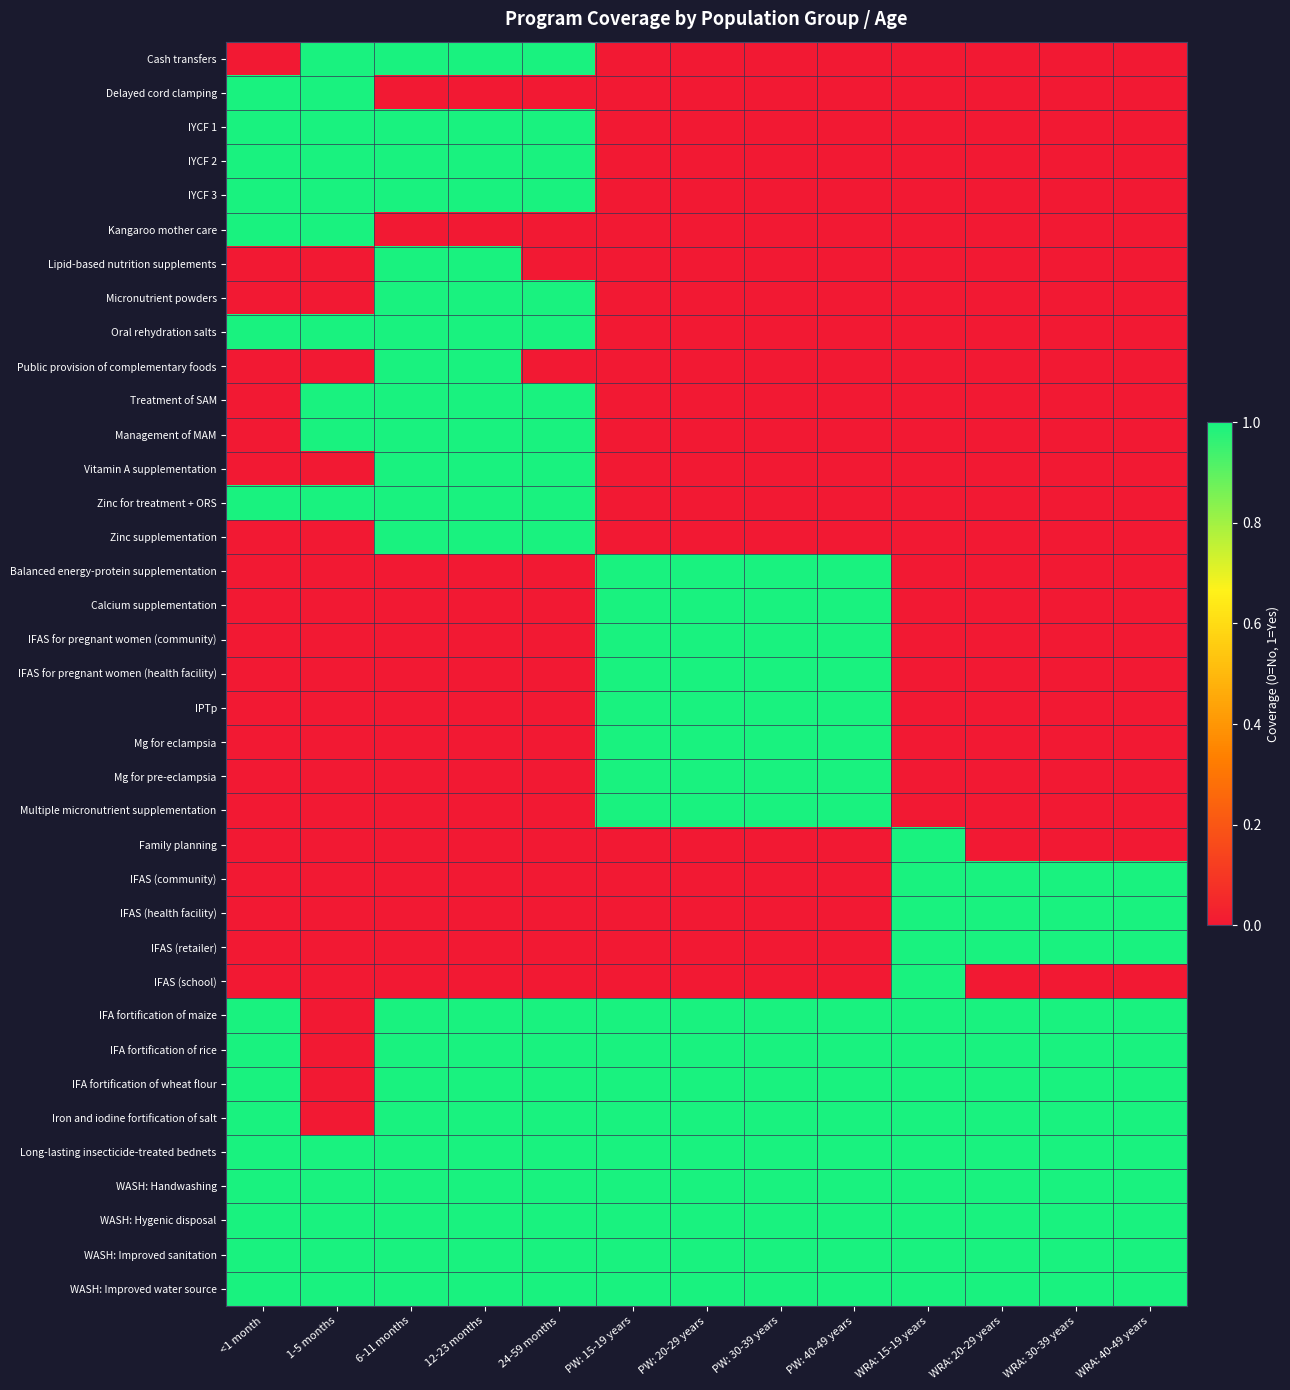

Reading left to right, transcribe all the data shown in this chart.

Cash transfers: <1 month=0	1-5 months=1	6-11 months=1	12-23 months=1	24-59 months=1	PW: 15-19 years=0	PW: 20-29 years=0	PW: 30-39 years=0	PW: 40-49 years=0	WRA: 15-19 years=0	WRA: 20-29 years=0	WRA: 30-39 years=0	WRA: 40-49 years=0
Delayed cord clamping: <1 month=1	1-5 months=1	6-11 months=0	12-23 months=0	24-59 months=0	PW: 15-19 years=0	PW: 20-29 years=0	PW: 30-39 years=0	PW: 40-49 years=0	WRA: 15-19 years=0	WRA: 20-29 years=0	WRA: 30-39 years=0	WRA: 40-49 years=0
IYCF 1: <1 month=1	1-5 months=1	6-11 months=1	12-23 months=1	24-59 months=1	PW: 15-19 years=0	PW: 20-29 years=0	PW: 30-39 years=0	PW: 40-49 years=0	WRA: 15-19 years=0	WRA: 20-29 years=0	WRA: 30-39 years=0	WRA: 40-49 years=0
IYCF 2: <1 month=1	1-5 months=1	6-11 months=1	12-23 months=1	24-59 months=1	PW: 15-19 years=0	PW: 20-29 years=0	PW: 30-39 years=0	PW: 40-49 years=0	WRA: 15-19 years=0	WRA: 20-29 years=0	WRA: 30-39 years=0	WRA: 40-49 years=0
IYCF 3: <1 month=1	1-5 months=1	6-11 months=1	12-23 months=1	24-59 months=1	PW: 15-19 years=0	PW: 20-29 years=0	PW: 30-39 years=0	PW: 40-49 years=0	WRA: 15-19 years=0	WRA: 20-29 years=0	WRA: 30-39 years=0	WRA: 40-49 years=0
Kangaroo mother care: <1 month=1	1-5 months=1	6-11 months=0	12-23 months=0	24-59 months=0	PW: 15-19 years=0	PW: 20-29 years=0	PW: 30-39 years=0	PW: 40-49 years=0	WRA: 15-19 years=0	WRA: 20-29 years=0	WRA: 30-39 years=0	WRA: 40-49 years=0
Lipid-based nutrition supplements: <1 month=0	1-5 months=0	6-11 months=1	12-23 months=1	24-59 months=0	PW: 15-19 years=0	PW: 20-29 years=0	PW: 30-39 years=0	PW: 40-49 years=0	WRA: 15-19 years=0	WRA: 20-29 years=0	WRA: 30-39 years=0	WRA: 40-49 years=0
Micronutrient powders: <1 month=0	1-5 months=0	6-11 months=1	12-23 months=1	24-59 months=1	PW: 15-19 years=0	PW: 20-29 years=0	PW: 30-39 years=0	PW: 40-49 years=0	WRA: 15-19 years=0	WRA: 20-29 years=0	WRA: 30-39 years=0	WRA: 40-49 years=0
Oral rehydration salts: <1 month=1	1-5 months=1	6-11 months=1	12-23 months=1	24-59 months=1	PW: 15-19 years=0	PW: 20-29 years=0	PW: 30-39 years=0	PW: 40-49 years=0	WRA: 15-19 years=0	WRA: 20-29 years=0	WRA: 30-39 years=0	WRA: 40-49 years=0
Public provision of complementary foods: <1 month=0	1-5 months=0	6-11 months=1	12-23 months=1	24-59 months=0	PW: 15-19 years=0	PW: 20-29 years=0	PW: 30-39 years=0	PW: 40-49 years=0	WRA: 15-19 years=0	WRA: 20-29 years=0	WRA: 30-39 years=0	WRA: 40-49 years=0
Treatment of SAM: <1 month=0	1-5 months=1	6-11 months=1	12-23 months=1	24-59 months=1	PW: 15-19 years=0	PW: 20-29 years=0	PW: 30-39 years=0	PW: 40-49 years=0	WRA: 15-19 years=0	WRA: 20-29 years=0	WRA: 30-39 years=0	WRA: 40-49 years=0
Management of MAM: <1 month=0	1-5 months=1	6-11 months=1	12-23 months=1	24-59 months=1	PW: 15-19 years=0	PW: 20-29 years=0	PW: 30-39 years=0	PW: 40-49 years=0	WRA: 15-19 years=0	WRA: 20-29 years=0	WRA: 30-39 years=0	WRA: 40-49 years=0
Vitamin A supplementation: <1 month=0	1-5 months=0	6-11 months=1	12-23 months=1	24-59 months=1	PW: 15-19 years=0	PW: 20-29 years=0	PW: 30-39 years=0	PW: 40-49 years=0	WRA: 15-19 years=0	WRA: 20-29 years=0	WRA: 30-39 years=0	WRA: 40-49 years=0
Zinc for treatment + ORS: <1 month=1	1-5 months=1	6-11 months=1	12-23 months=1	24-59 months=1	PW: 15-19 years=0	PW: 20-29 years=0	PW: 30-39 years=0	PW: 40-49 years=0	WRA: 15-19 years=0	WRA: 20-29 years=0	WRA: 30-39 years=0	WRA: 40-49 years=0
Zinc supplementation: <1 month=0	1-5 months=0	6-11 months=1	12-23 months=1	24-59 months=1	PW: 15-19 years=0	PW: 20-29 years=0	PW: 30-39 years=0	PW: 40-49 years=0	WRA: 15-19 years=0	WRA: 20-29 years=0	WRA: 30-39 years=0	WRA: 40-49 years=0
Balanced energy-protein supplementation: <1 month=0	1-5 months=0	6-11 months=0	12-23 months=0	24-59 months=0	PW: 15-19 years=1	PW: 20-29 years=1	PW: 30-39 years=1	PW: 40-49 years=1	WRA: 15-19 years=0	WRA: 20-29 years=0	WRA: 30-39 years=0	WRA: 40-49 years=0
Calcium supplementation: <1 month=0	1-5 months=0	6-11 months=0	12-23 months=0	24-59 months=0	PW: 15-19 years=1	PW: 20-29 years=1	PW: 30-39 years=1	PW: 40-49 years=1	WRA: 15-19 years=0	WRA: 20-29 years=0	WRA: 30-39 years=0	WRA: 40-49 years=0
IFAS for pregnant women (community): <1 month=0	1-5 months=0	6-11 months=0	12-23 months=0	24-59 months=0	PW: 15-19 years=1	PW: 20-29 years=1	PW: 30-39 years=1	PW: 40-49 years=1	WRA: 15-19 years=0	WRA: 20-29 years=0	WRA: 30-39 years=0	WRA: 40-49 years=0
IFAS for pregnant women (health facility): <1 month=0	1-5 months=0	6-11 months=0	12-23 months=0	24-59 months=0	PW: 15-19 years=1	PW: 20-29 years=1	PW: 30-39 years=1	PW: 40-49 years=1	WRA: 15-19 years=0	WRA: 20-29 years=0	WRA: 30-39 years=0	WRA: 40-49 years=0
IPTp: <1 month=0	1-5 months=0	6-11 months=0	12-23 months=0	24-59 months=0	PW: 15-19 years=1	PW: 20-29 years=1	PW: 30-39 years=1	PW: 40-49 years=1	WRA: 15-19 years=0	WRA: 20-29 years=0	WRA: 30-39 years=0	WRA: 40-49 years=0
Mg for eclampsia: <1 month=0	1-5 months=0	6-11 months=0	12-23 months=0	24-59 months=0	PW: 15-19 years=1	PW: 20-29 years=1	PW: 30-39 years=1	PW: 40-49 years=1	WRA: 15-19 years=0	WRA: 20-29 years=0	WRA: 30-39 years=0	WRA: 40-49 years=0
Mg for pre-eclampsia: <1 month=0	1-5 months=0	6-11 months=0	12-23 months=0	24-59 months=0	PW: 15-19 years=1	PW: 20-29 years=1	PW: 30-39 years=1	PW: 40-49 years=1	WRA: 15-19 years=0	WRA: 20-29 years=0	WRA: 30-39 years=0	WRA: 40-49 years=0
Multiple micronutrient supplementation: <1 month=0	1-5 months=0	6-11 months=0	12-23 months=0	24-59 months=0	PW: 15-19 years=1	PW: 20-29 years=1	PW: 30-39 years=1	PW: 40-49 years=1	WRA: 15-19 years=0	WRA: 20-29 years=0	WRA: 30-39 years=0	WRA: 40-49 years=0
Family planning: <1 month=0	1-5 months=0	6-11 months=0	12-23 months=0	24-59 months=0	PW: 15-19 years=0	PW: 20-29 years=0	PW: 30-39 years=0	PW: 40-49 years=0	WRA: 15-19 years=1	WRA: 20-29 years=0	WRA: 30-39 years=0	WRA: 40-49 years=0
IFAS (community): <1 month=0	1-5 months=0	6-11 months=0	12-23 months=0	24-59 months=0	PW: 15-19 years=0	PW: 20-29 years=0	PW: 30-39 years=0	PW: 40-49 years=0	WRA: 15-19 years=1	WRA: 20-29 years=1	WRA: 30-39 years=1	WRA: 40-49 years=1
IFAS (health facility): <1 month=0	1-5 months=0	6-11 months=0	12-23 months=0	24-59 months=0	PW: 15-19 years=0	PW: 20-29 years=0	PW: 30-39 years=0	PW: 40-49 years=0	WRA: 15-19 years=1	WRA: 20-29 years=1	WRA: 30-39 years=1	WRA: 40-49 years=1
IFAS (retailer): <1 month=0	1-5 months=0	6-11 months=0	12-23 months=0	24-59 months=0	PW: 15-19 years=0	PW: 20-29 years=0	PW: 30-39 years=0	PW: 40-49 years=0	WRA: 15-19 years=1	WRA: 20-29 years=1	WRA: 30-39 years=1	WRA: 40-49 years=1
IFAS (school): <1 month=0	1-5 months=0	6-11 months=0	12-23 months=0	24-59 months=0	PW: 15-19 years=0	PW: 20-29 years=0	PW: 30-39 years=0	PW: 40-49 years=0	WRA: 15-19 years=1	WRA: 20-29 years=0	WRA: 30-39 years=0	WRA: 40-49 years=0
IFA fortification of maize: <1 month=1	1-5 months=0	6-11 months=1	12-23 months=1	24-59 months=1	PW: 15-19 years=1	PW: 20-29 years=1	PW: 30-39 years=1	PW: 40-49 years=1	WRA: 15-19 years=1	WRA: 20-29 years=1	WRA: 30-39 years=1	WRA: 40-49 years=1
IFA fortification of rice: <1 month=1	1-5 months=0	6-11 months=1	12-23 months=1	24-59 months=1	PW: 15-19 years=1	PW: 20-29 years=1	PW: 30-39 years=1	PW: 40-49 years=1	WRA: 15-19 years=1	WRA: 20-29 years=1	WRA: 30-39 years=1	WRA: 40-49 years=1
IFA fortification of wheat flour: <1 month=1	1-5 months=0	6-11 months=1	12-23 months=1	24-59 months=1	PW: 15-19 years=1	PW: 20-29 years=1	PW: 30-39 years=1	PW: 40-49 years=1	WRA: 15-19 years=1	WRA: 20-29 years=1	WRA: 30-39 years=1	WRA: 40-49 years=1
Iron and iodine fortification of salt: <1 month=1	1-5 months=0	6-11 months=1	12-23 months=1	24-59 months=1	PW: 15-19 years=1	PW: 20-29 years=1	PW: 30-39 years=1	PW: 40-49 years=1	WRA: 15-19 years=1	WRA: 20-29 years=1	WRA: 30-39 years=1	WRA: 40-49 years=1
Long-lasting insecticide-treated bednets: <1 month=1	1-5 months=1	6-11 months=1	12-23 months=1	24-59 months=1	PW: 15-19 years=1	PW: 20-29 years=1	PW: 30-39 years=1	PW: 40-49 years=1	WRA: 15-19 years=1	WRA: 20-29 years=1	WRA: 30-39 years=1	WRA: 40-49 years=1
WASH: Handwashing: <1 month=1	1-5 months=1	6-11 months=1	12-23 months=1	24-59 months=1	PW: 15-19 years=1	PW: 20-29 years=1	PW: 30-39 years=1	PW: 40-49 years=1	WRA: 15-19 years=1	WRA: 20-29 years=1	WRA: 30-39 years=1	WRA: 40-49 years=1
WASH: Hygenic disposal: <1 month=1	1-5 months=1	6-11 months=1	12-23 months=1	24-59 months=1	PW: 15-19 years=1	PW: 20-29 years=1	PW: 30-39 years=1	PW: 40-49 years=1	WRA: 15-19 years=1	WRA: 20-29 years=1	WRA: 30-39 years=1	WRA: 40-49 years=1
WASH: Improved sanitation: <1 month=1	1-5 months=1	6-11 months=1	12-23 months=1	24-59 months=1	PW: 15-19 years=1	PW: 20-29 years=1	PW: 30-39 years=1	PW: 40-49 years=1	WRA: 15-19 years=1	WRA: 20-29 years=1	WRA: 30-39 years=1	WRA: 40-49 years=1
WASH: Improved water source: <1 month=1	1-5 months=1	6-11 months=1	12-23 months=1	24-59 months=1	PW: 15-19 years=1	PW: 20-29 years=1	PW: 30-39 years=1	PW: 40-49 years=1	WRA: 15-19 years=1	WRA: 20-29 years=1	WRA: 30-39 years=1	WRA: 40-49 years=1